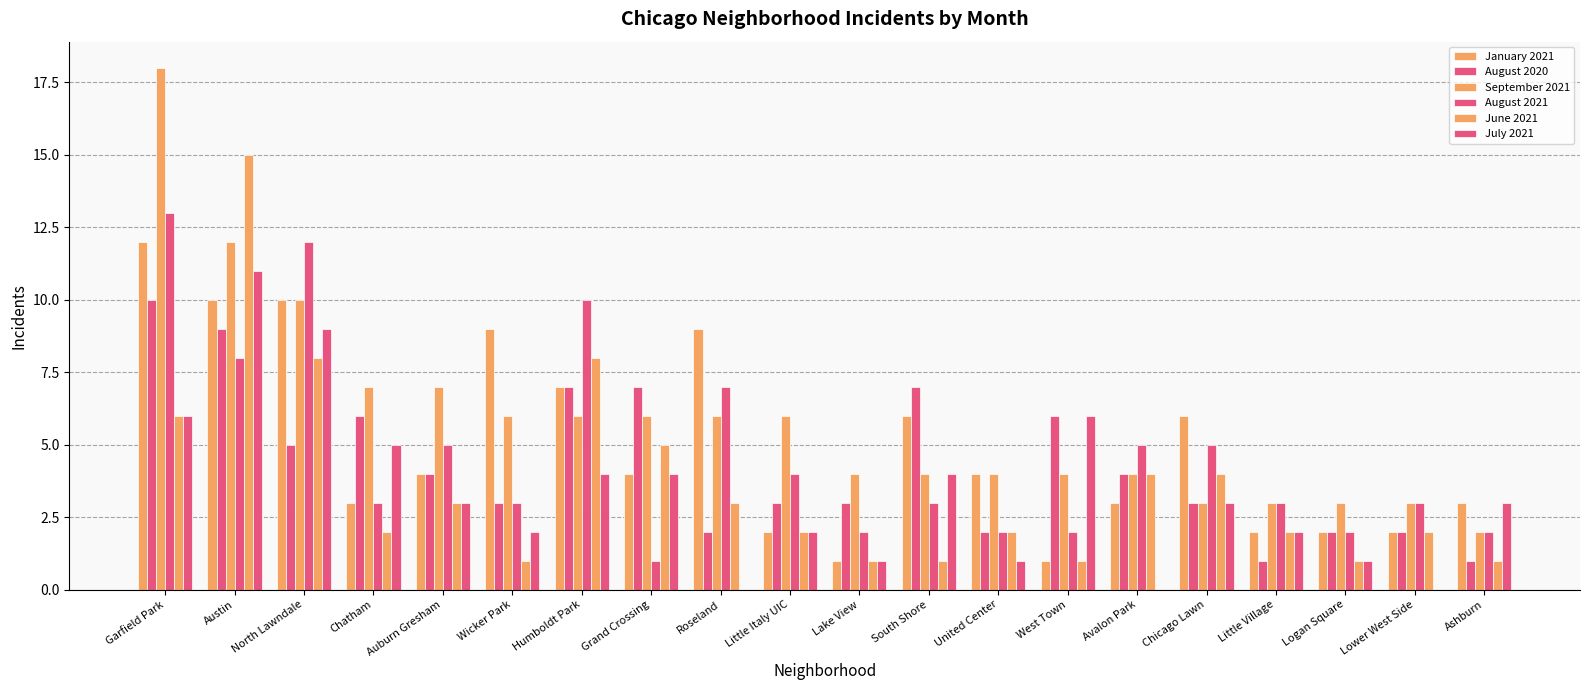

The August 2021 series shows 3 at Lower West Side. True or false?

True